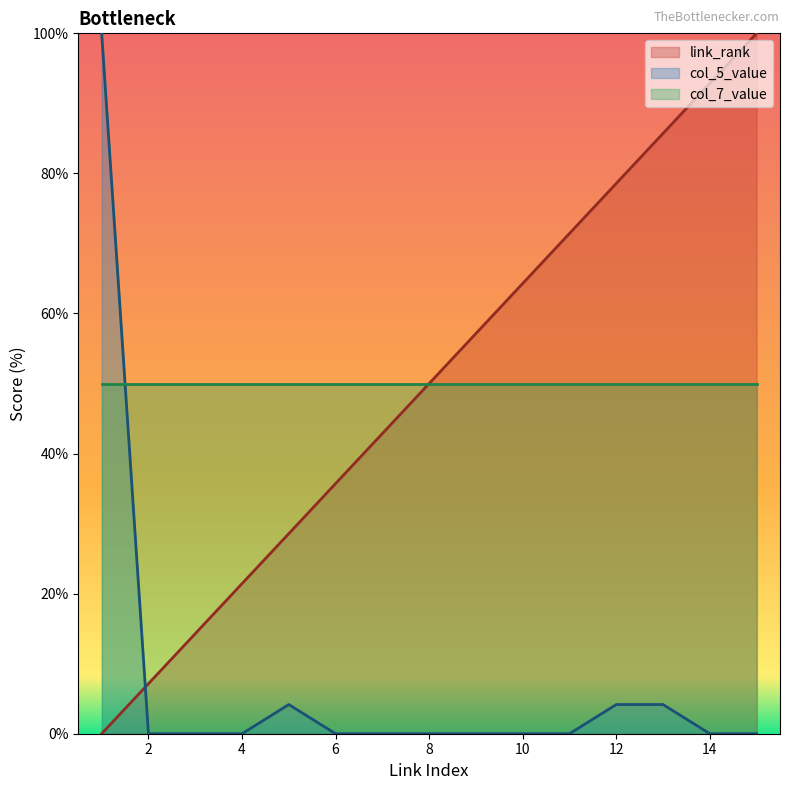

The value of link_rank at 8 is 71.5. True or false?

False